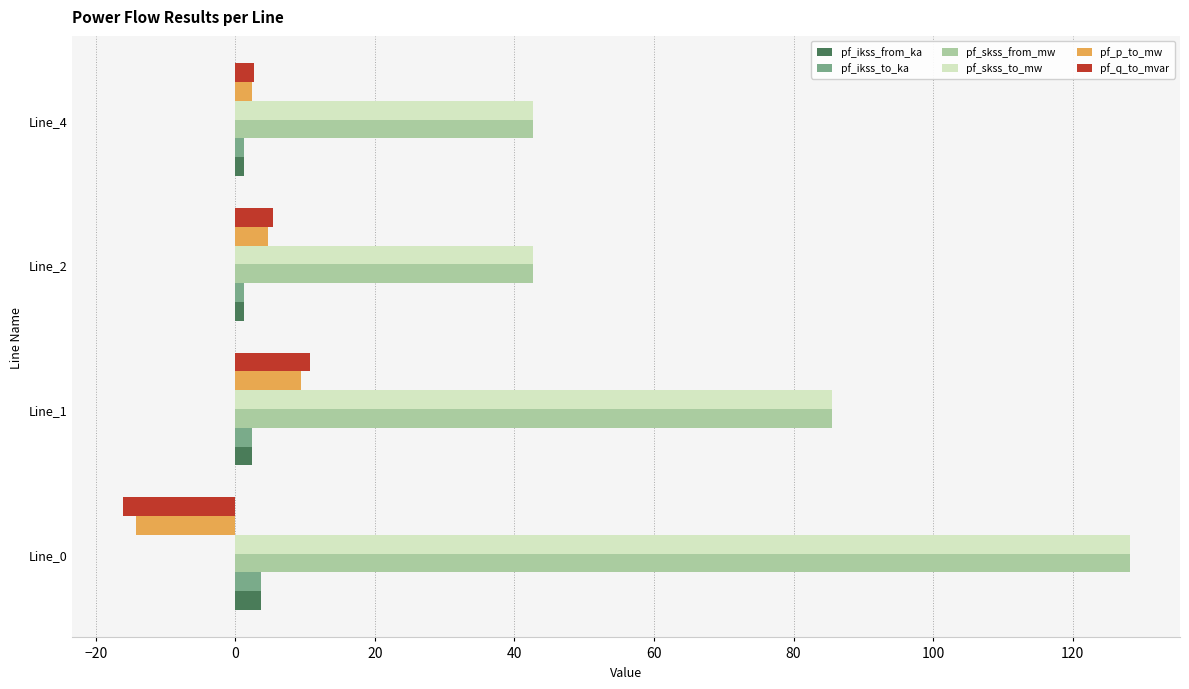

Which category has the lowest value across all series?

Line_0